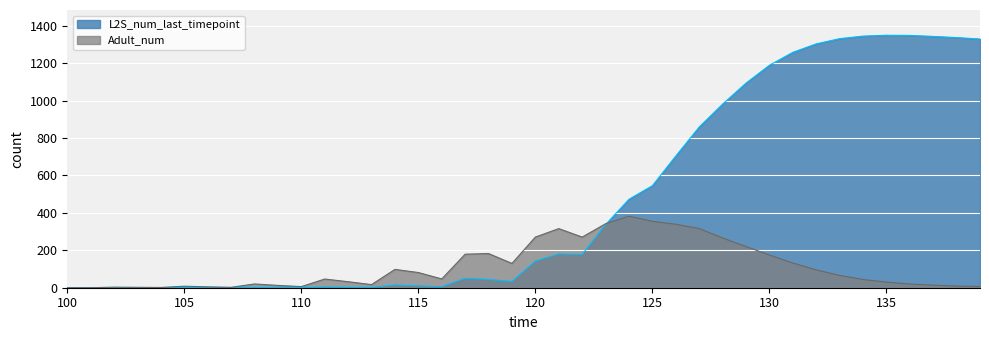

In L2S_num_last_timepoint, how many points are higher than both neighbors (excluding endpoints)?

7